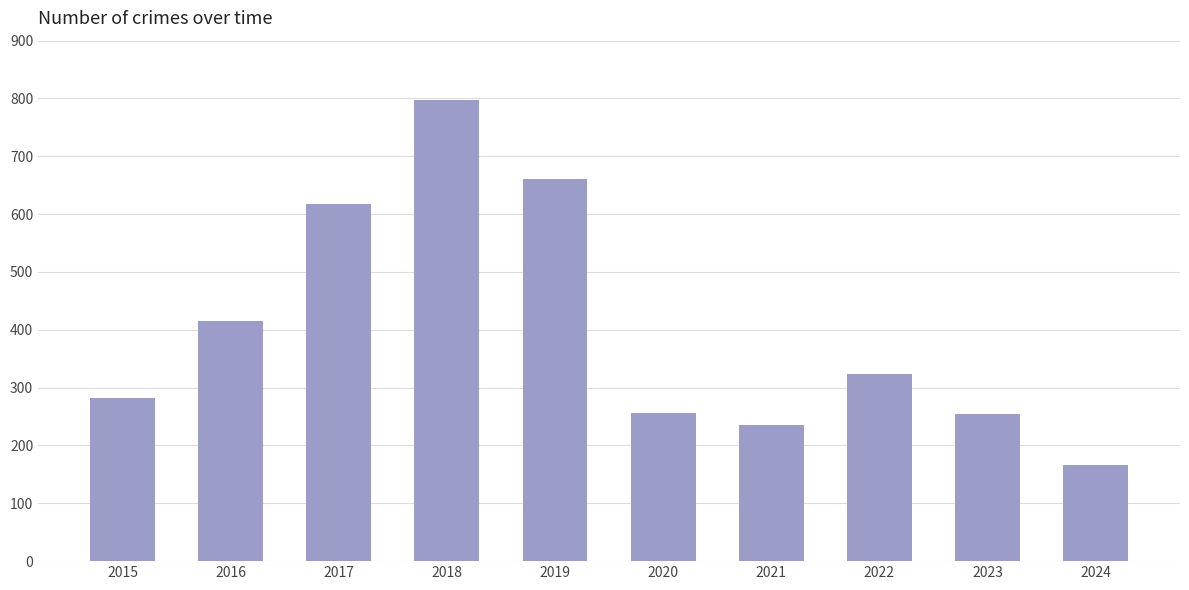

What is the average value?

401